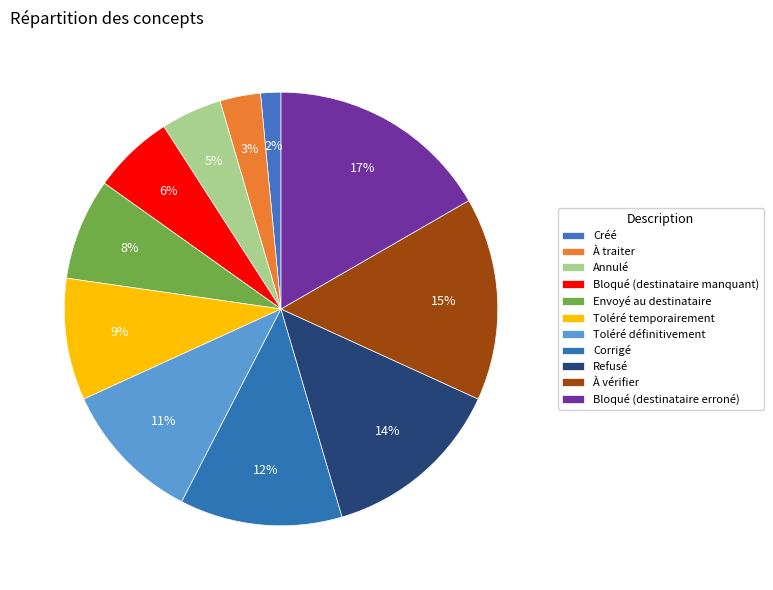

Count the number of slices in the pie.

11